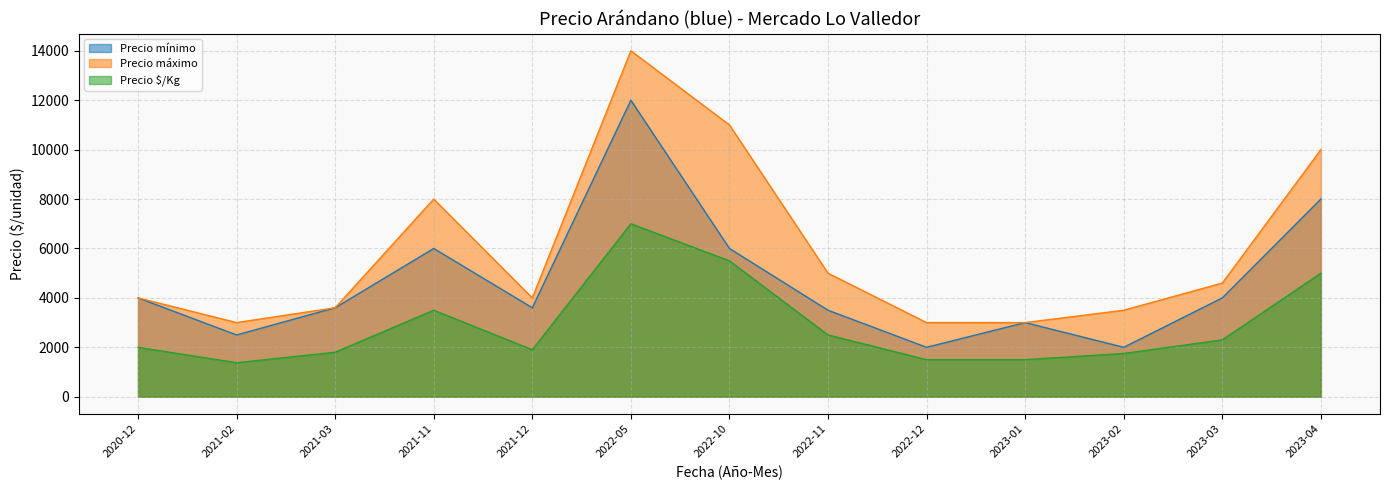

Does the chart display data point markers on the line(s)?

No